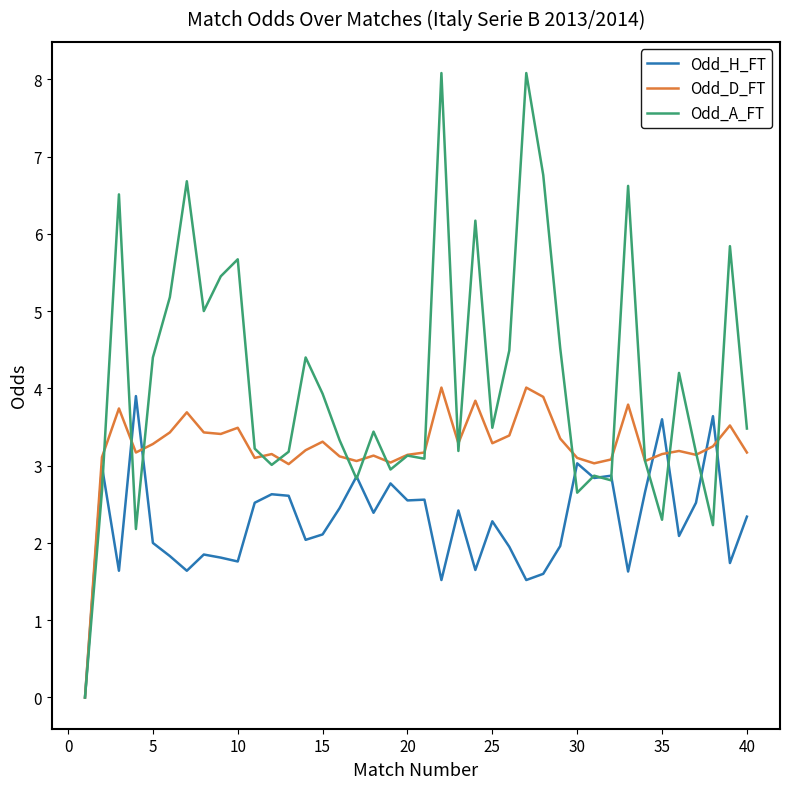

What is the difference between the second highest and minimum values in the Odd_D_FT series?

4.0